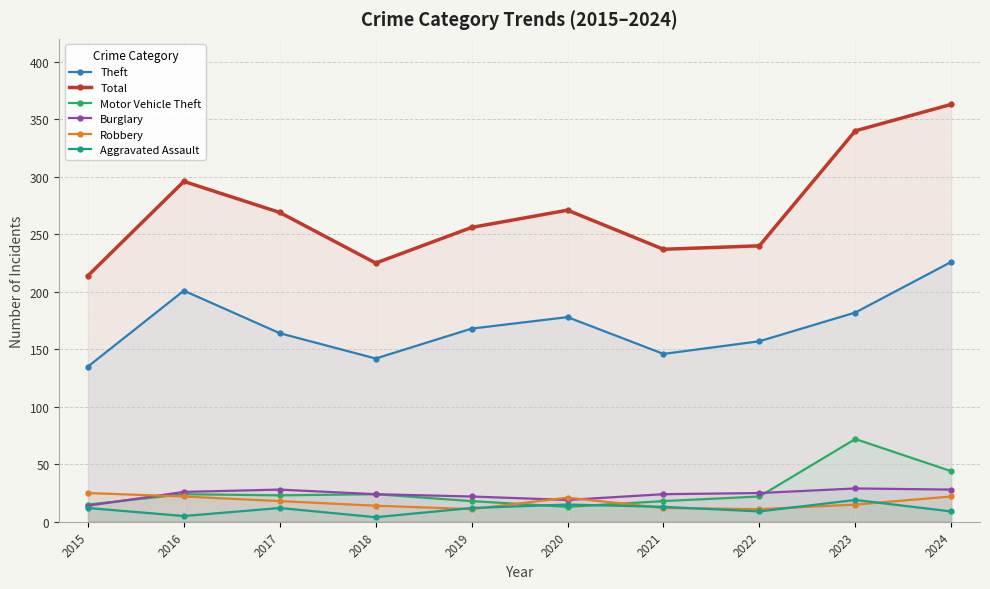

What are all the series names shown in the legend?

Theft, Total, Motor Vehicle Theft, Burglary, Robbery, Aggravated Assault